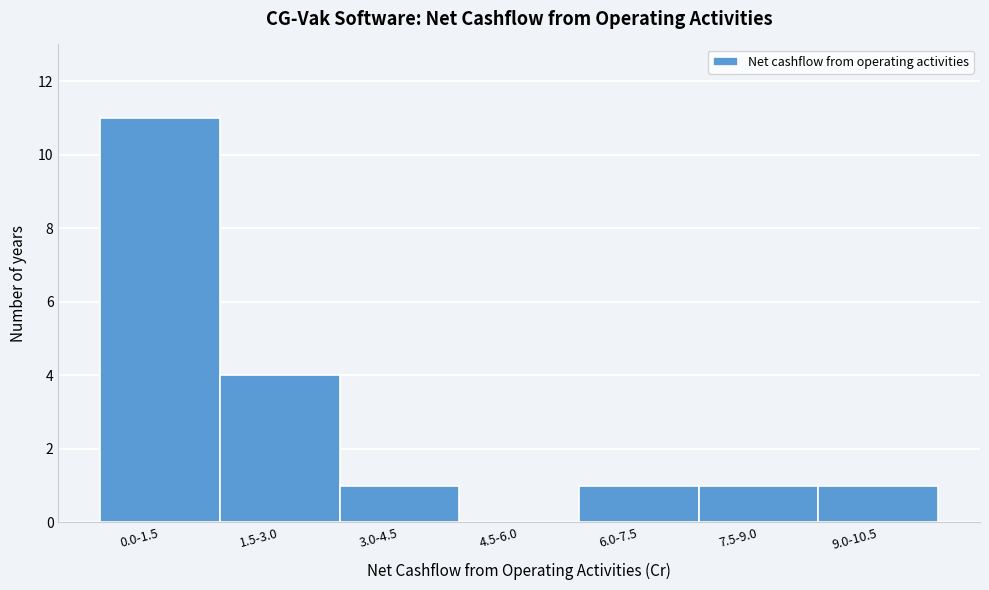

Reading left to right, what are all the values shown in this chart?

0.0-1.5=11	1.5-3.0=4	3.0-4.5=1	4.5-6.0=0	6.0-7.5=1	7.5-9.0=1	9.0-10.5=1